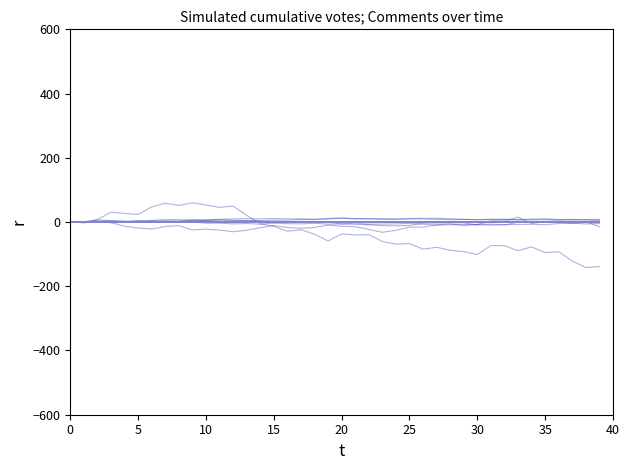

How many points are lower than both their immediate neighbors (excluding endpoints)?

13